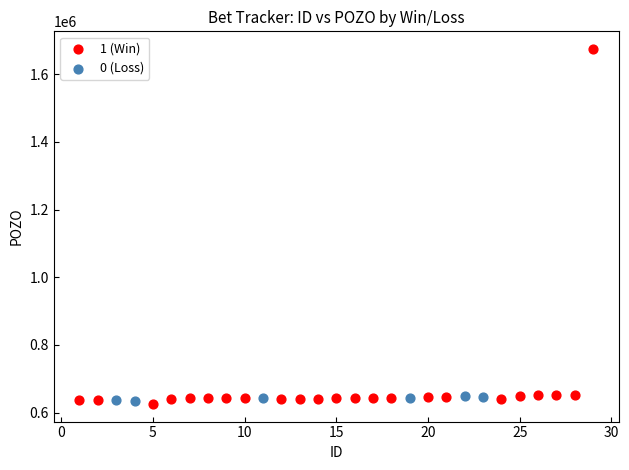

Which series contains the highest Y value?

1 (Win)